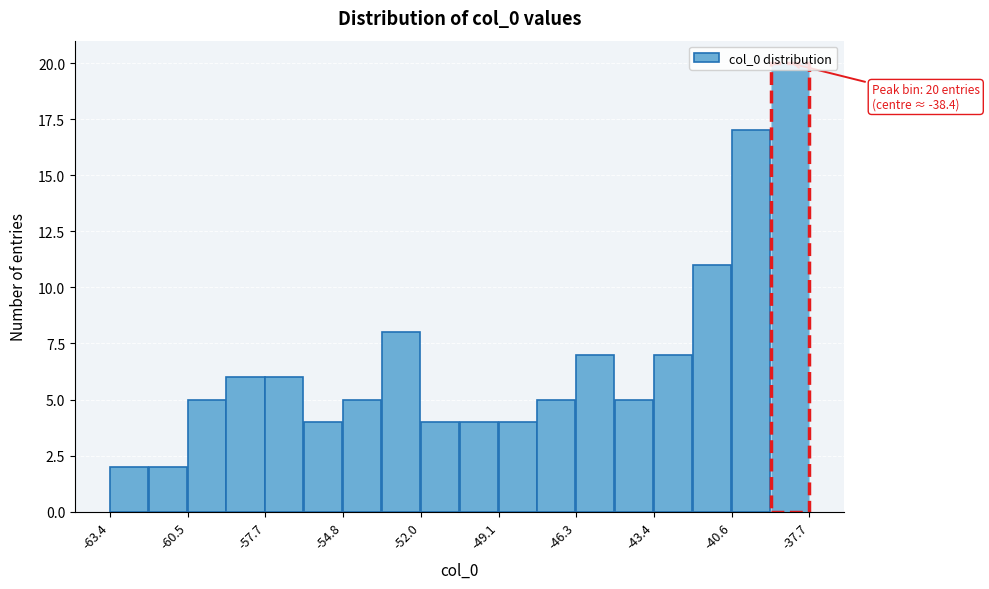

Read against the x-axis, roughly where is the centre of the tallest bar?

-38.5